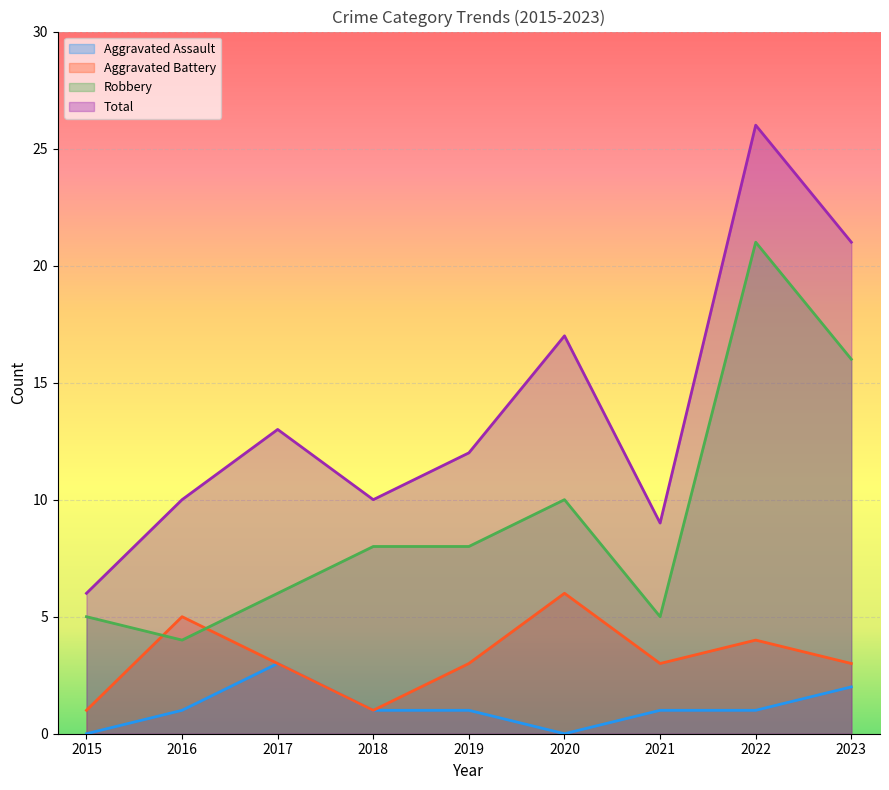

True or false: Total has more than 1 points higher than both neighbors.

True